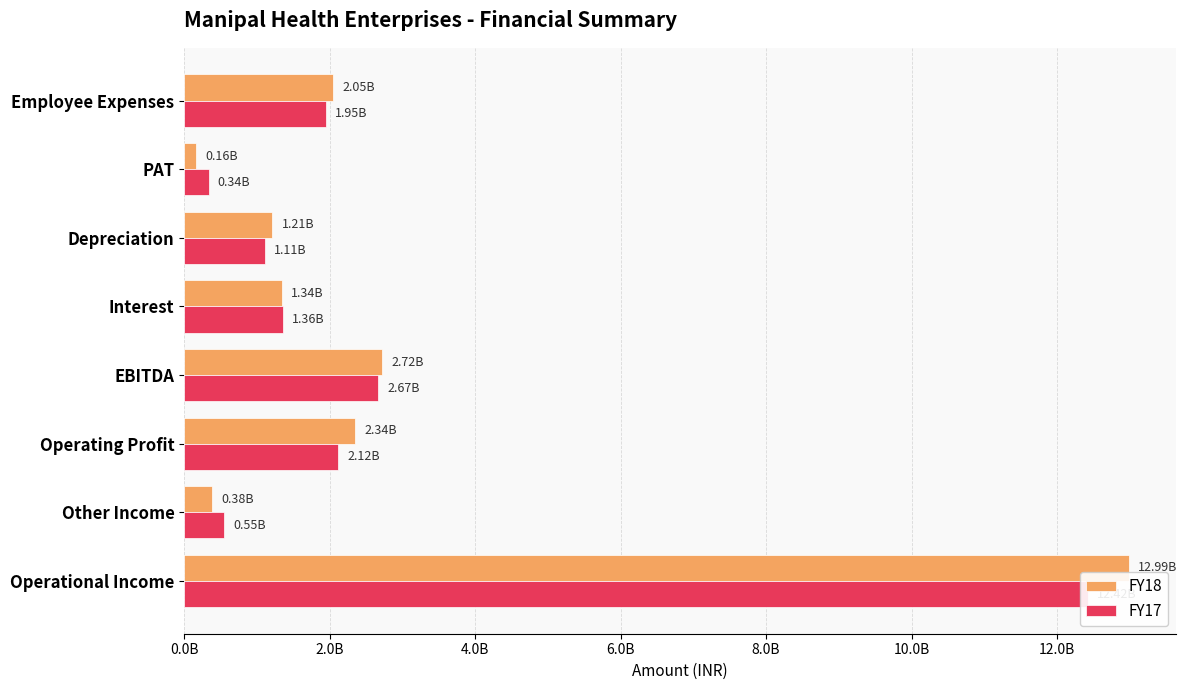

Is it true that FY18 equals 1344800000 at Interest?

True